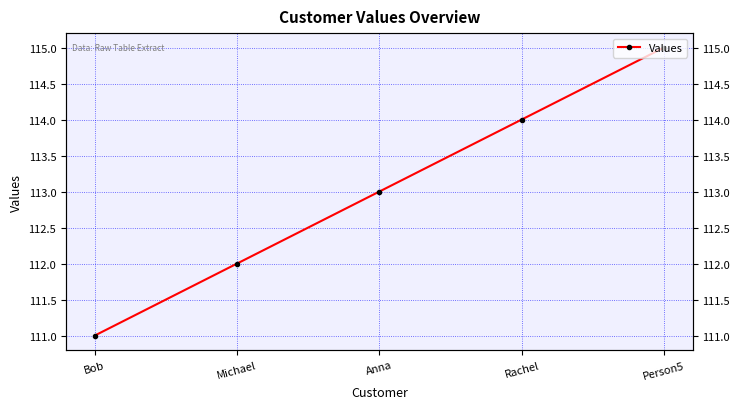

The chart shows a value of 50 at Rachel. True or false?

False